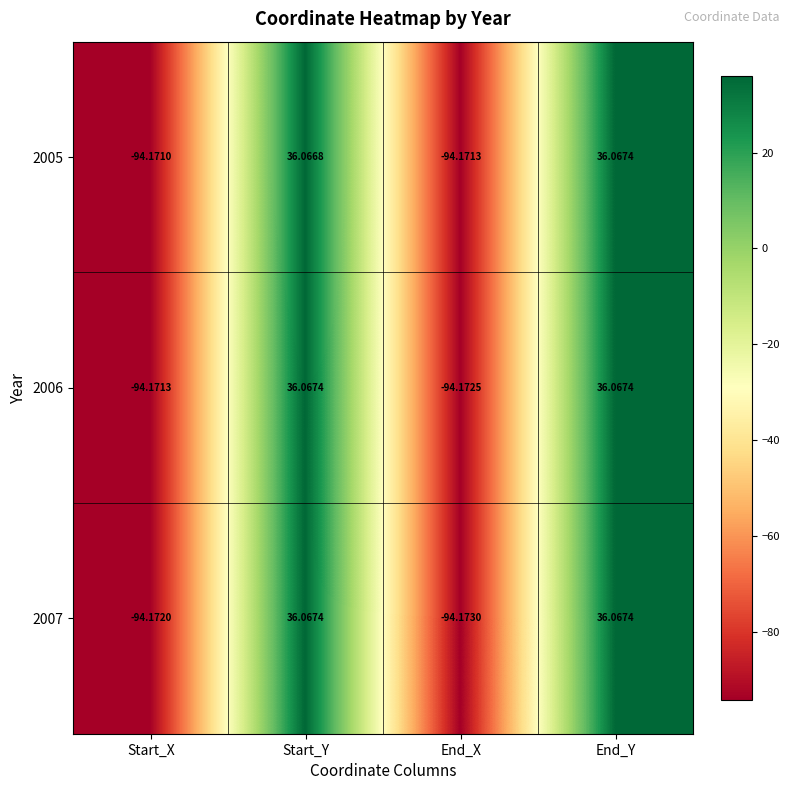

Which series changed the most between Start_X and End_X?

2006